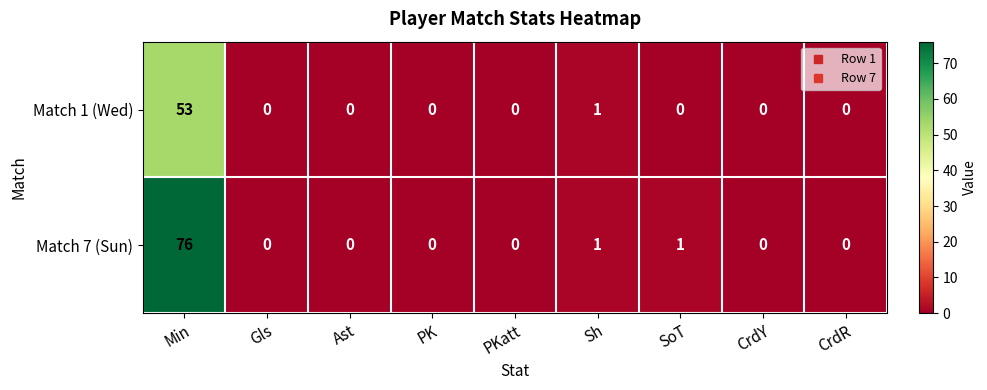

Which label corresponds to the largest value in the chart?

Min